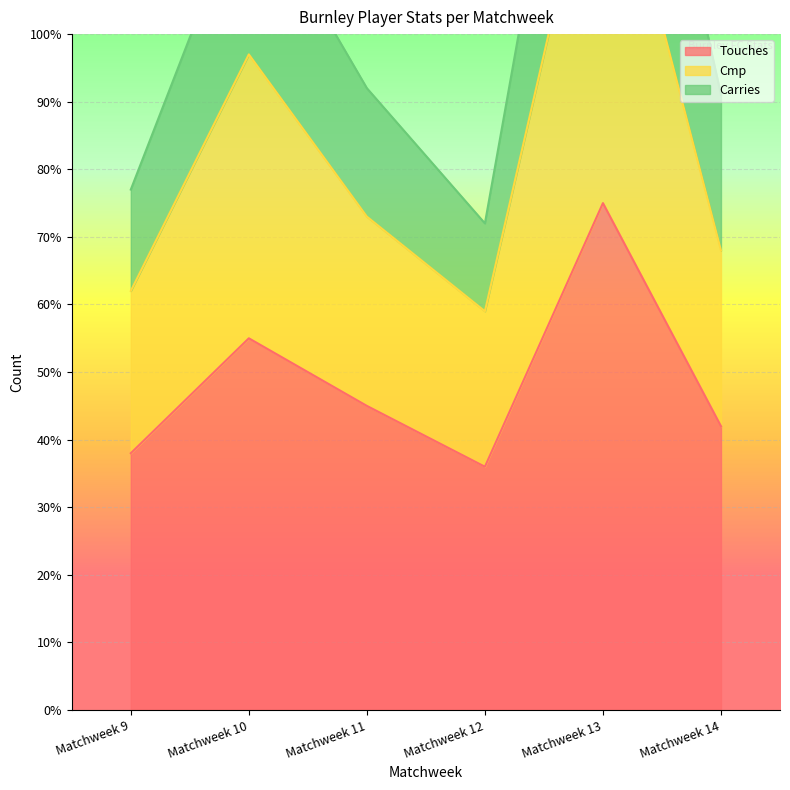

At how many categories does at least one series exceed 114?

1